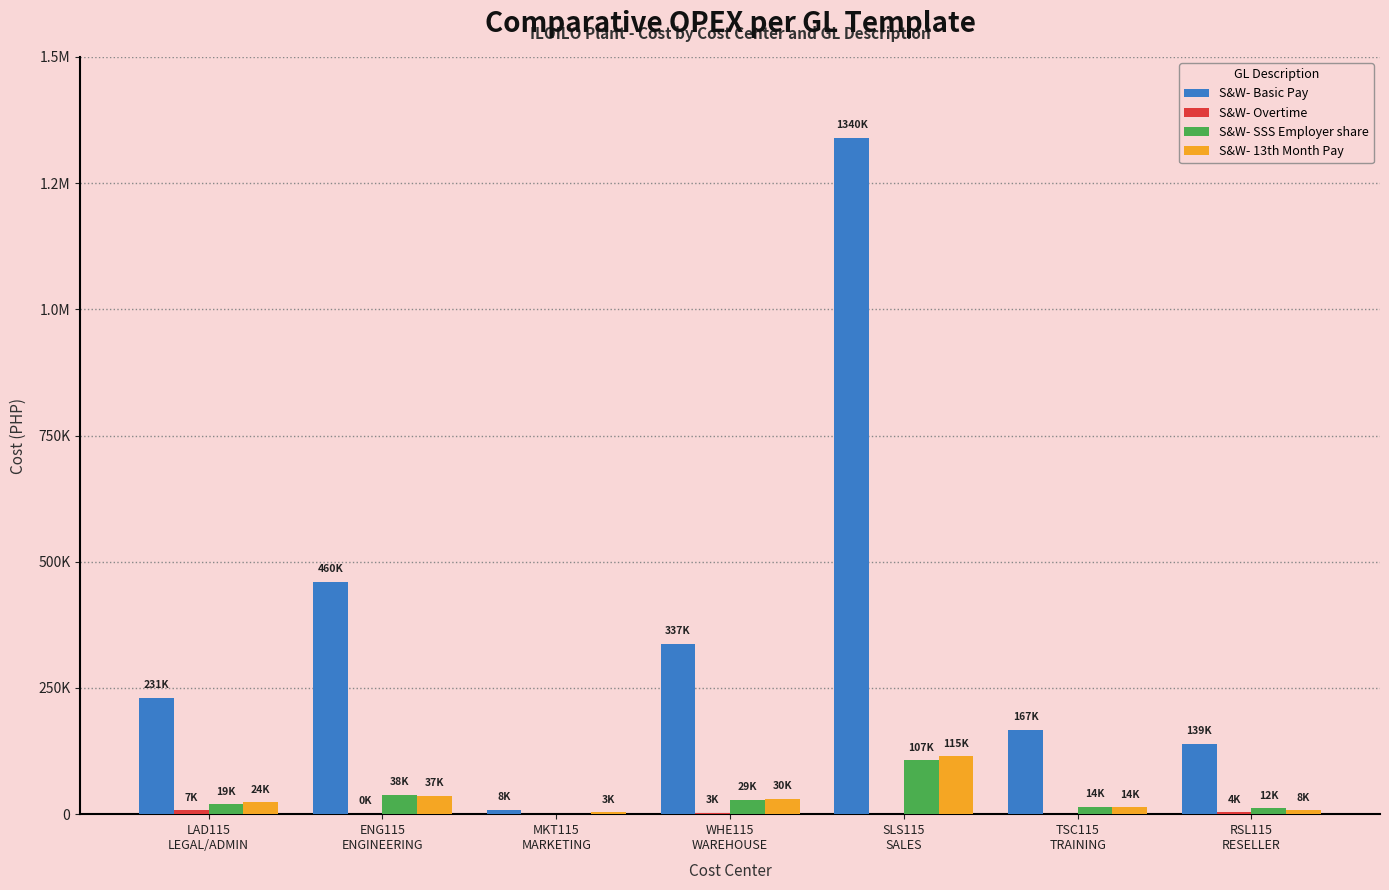

Rank the series by their maximum value, from lowest to highest.

S&W- Overtime, S&W- SSS Employer share, S&W- 13th Month Pay, S&W- Basic Pay